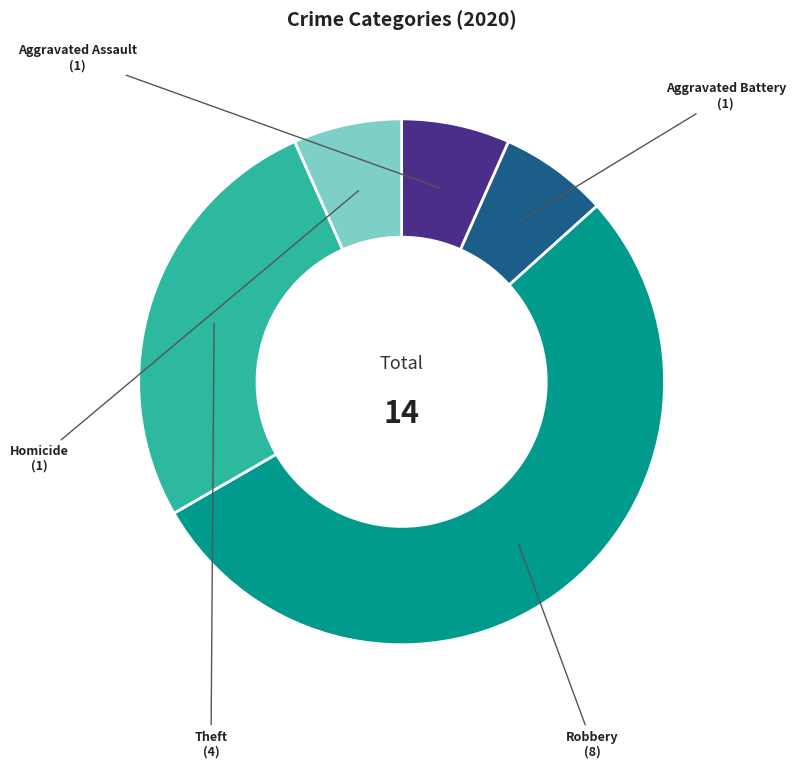

How many slices are in this pie chart?

5